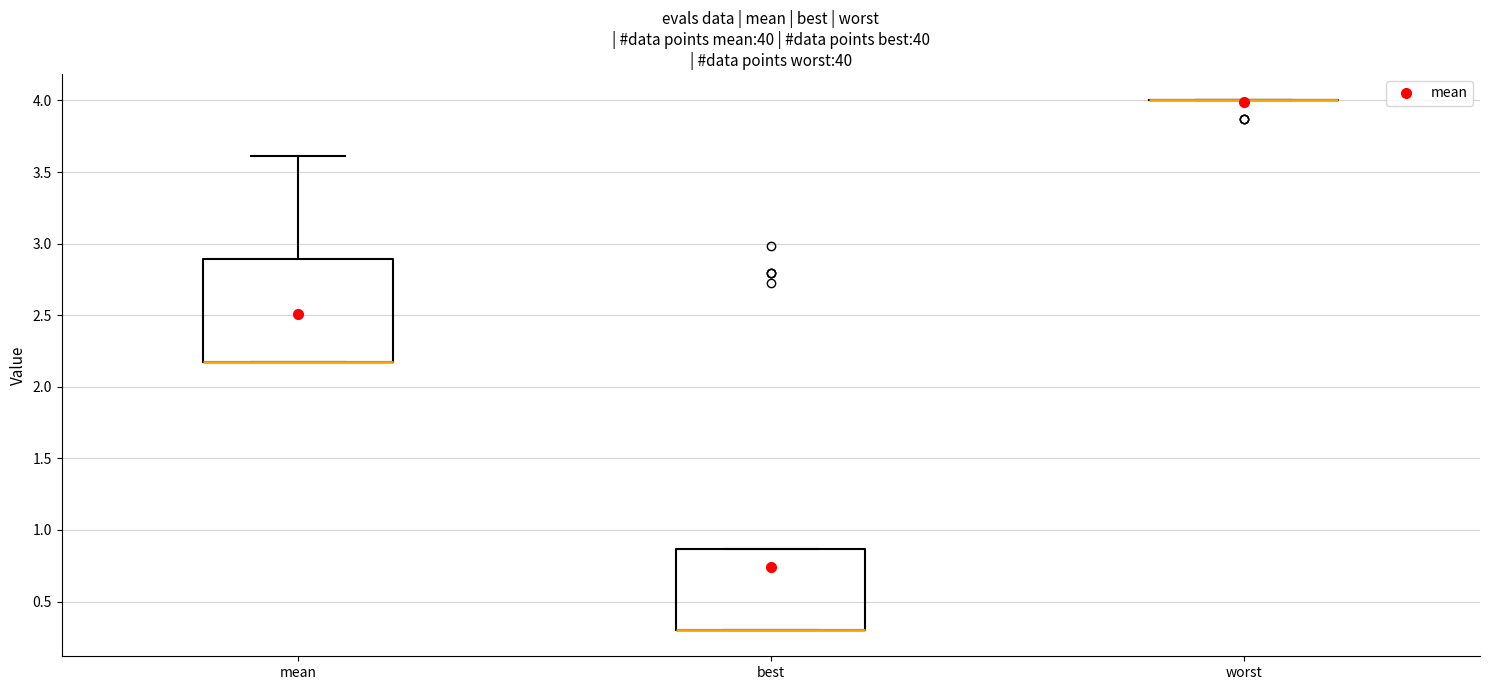

Where does the upper whisker of the box for mean end on the y-axis? The values are not printed on the chart, so give them approximately, as read against the axis.

3.60